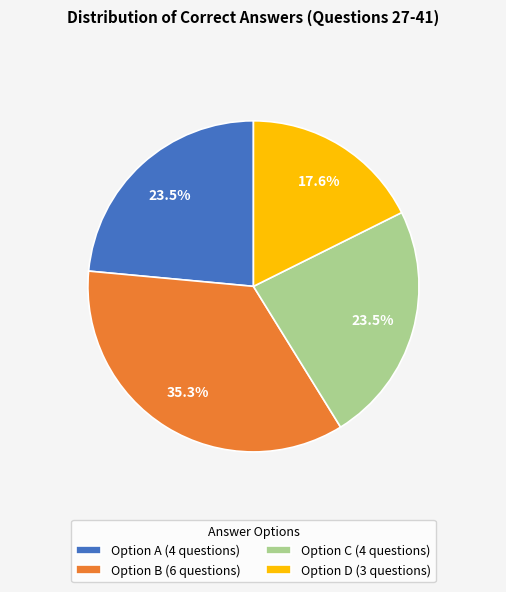

Which slice is the smallest?

Option D (3 questions)